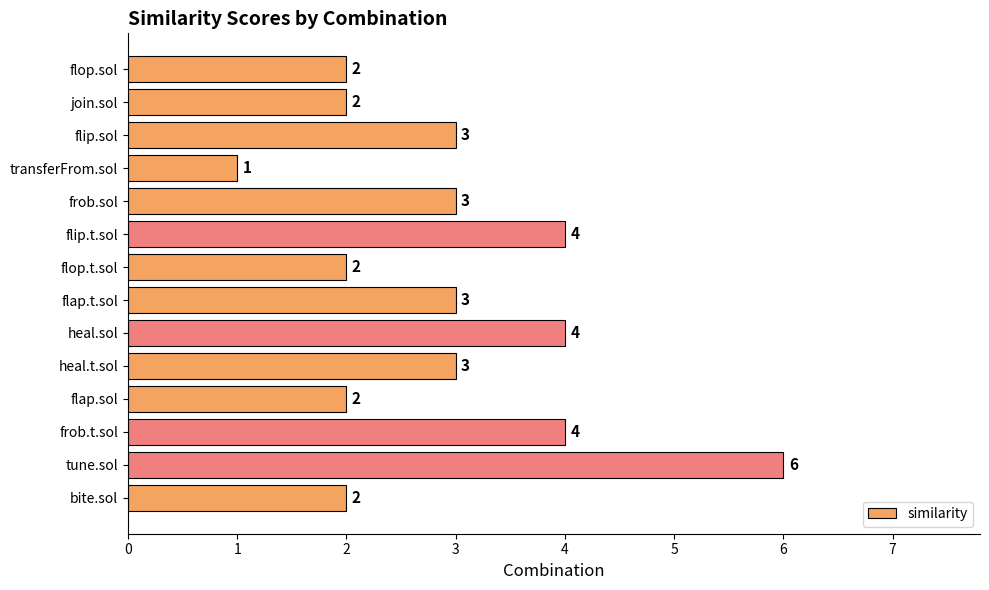

What value does the data have at frob.t.sol?

4